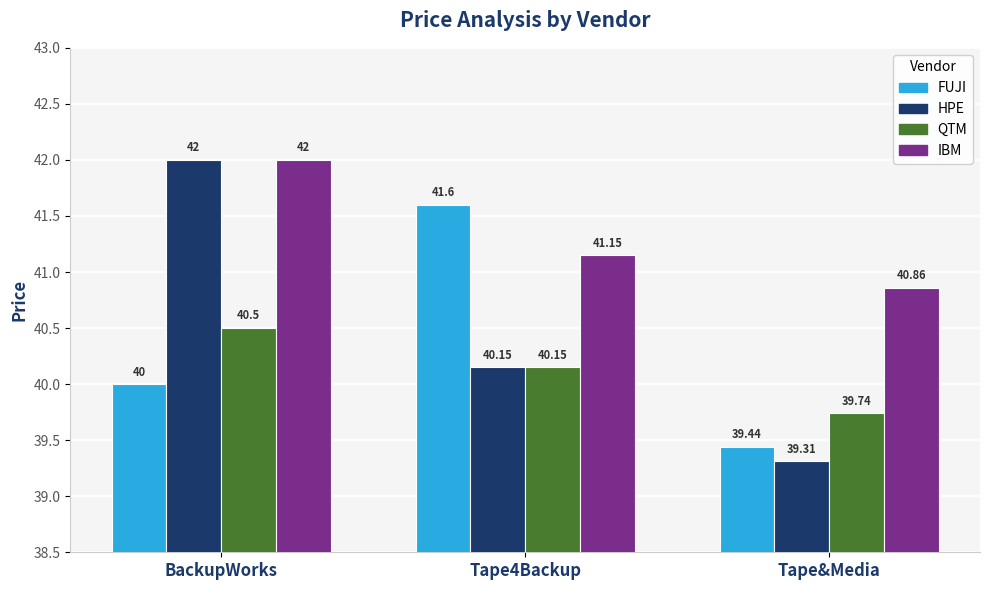

The value of FUJI at Tape4Backup is 41.6. True or false?

True